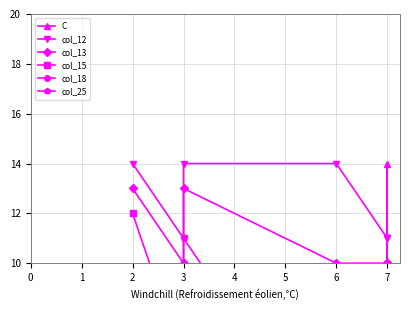

How many values in the col_25 series are below 2?

1